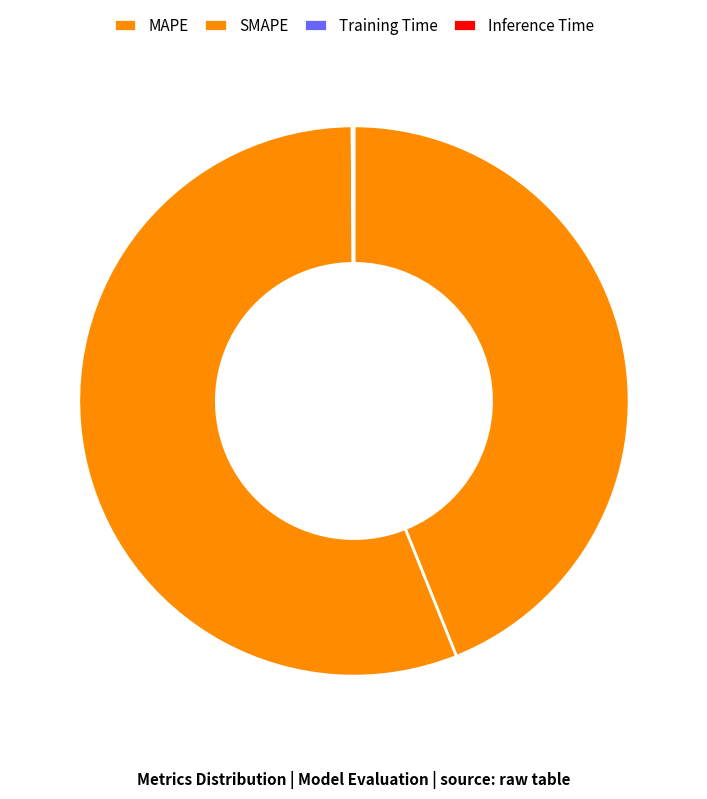

To the nearest percent, what is the difference between the largest and smallest slice percentages?

56%